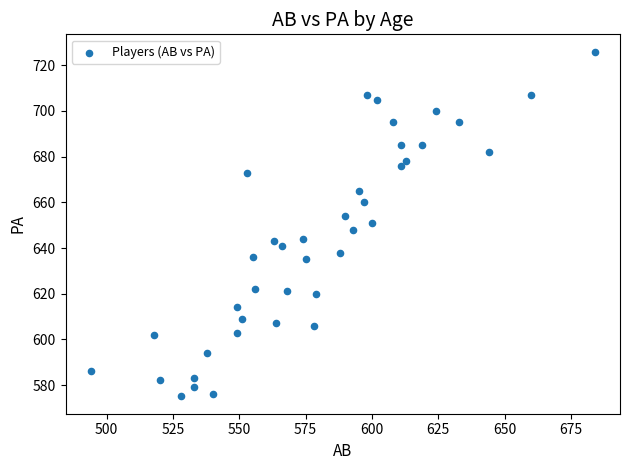

What is the range of X values (max minus min)?

190